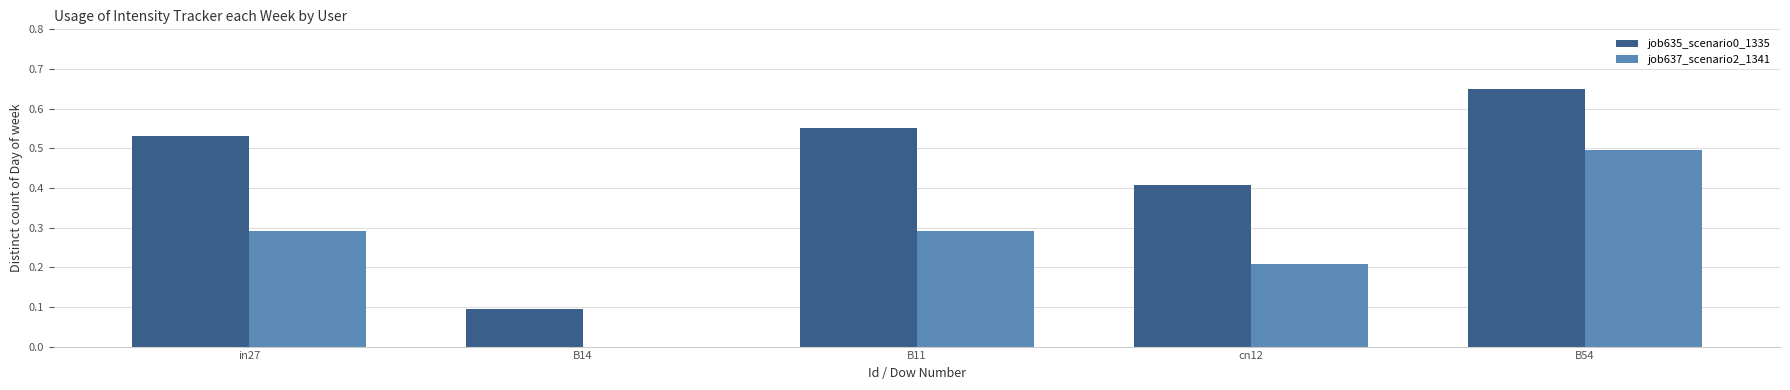

What is the sum of all job635_scenario0_1335 values?

2.2